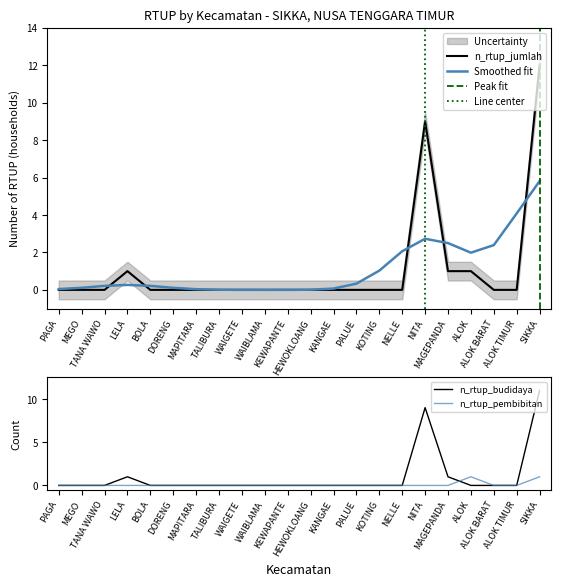

How many interior local peaks does the n_rtup_jumlah series have?

2